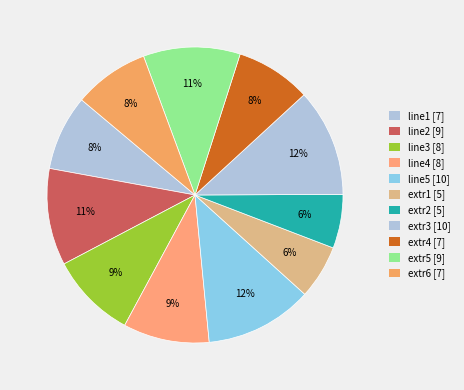

The extr1 slice represents 1% of the pie. True or false?

False